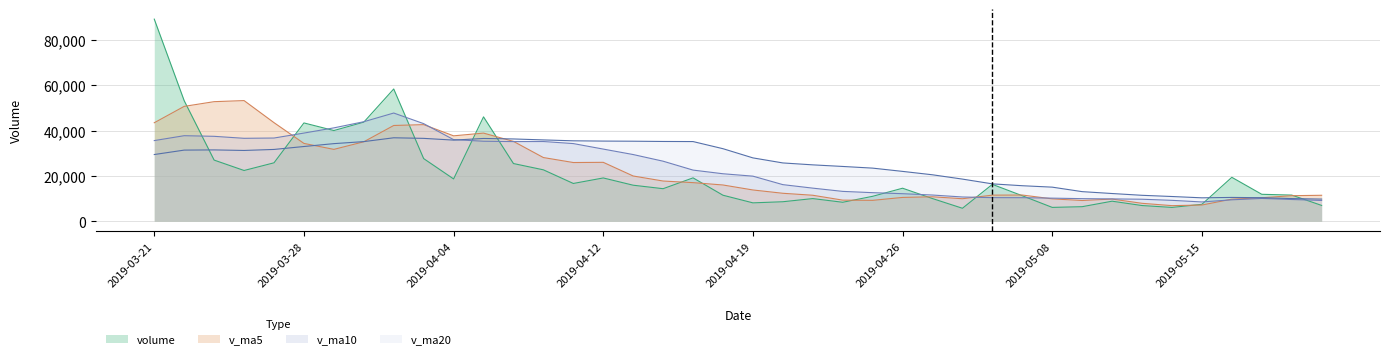

What value does the volume series have at 23?

15856.0